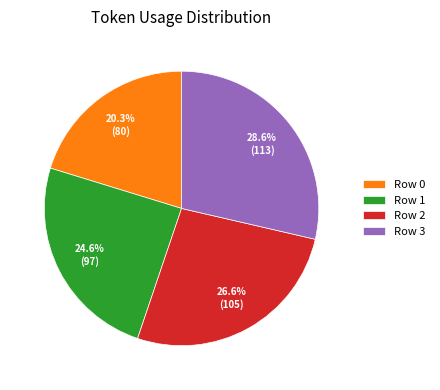

To the nearest percent, what is the difference between the largest and smallest slice percentages?

8%